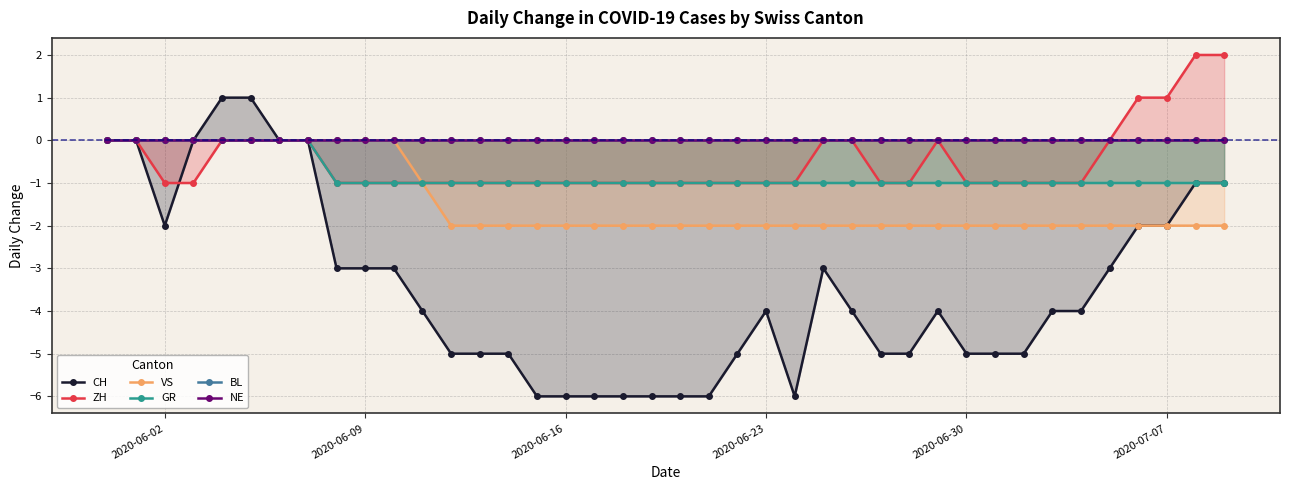

How many values in the VS series exceed -2?

12